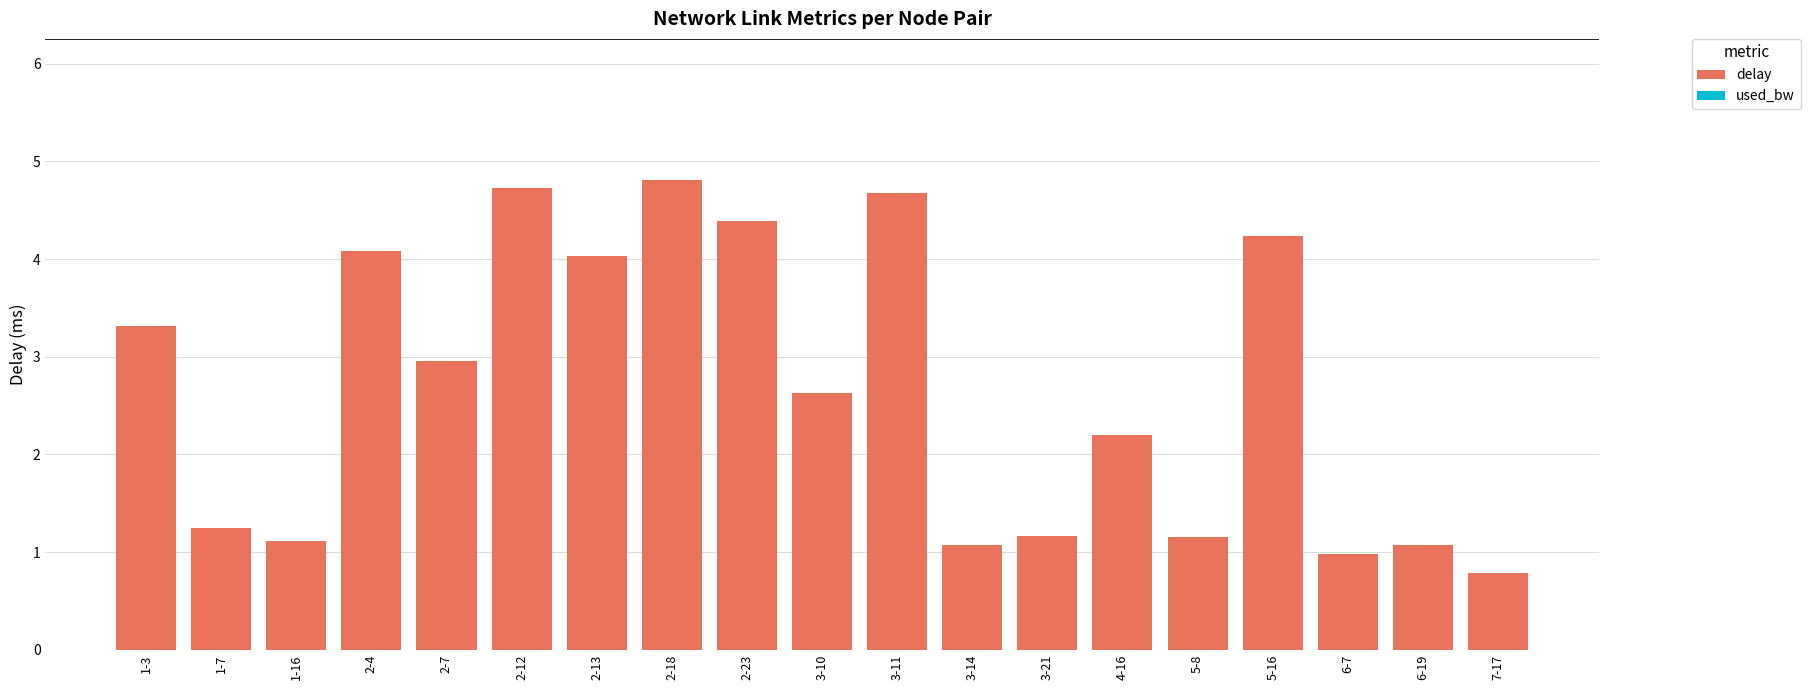

Which label corresponds to the smallest value in the chart?

7-17